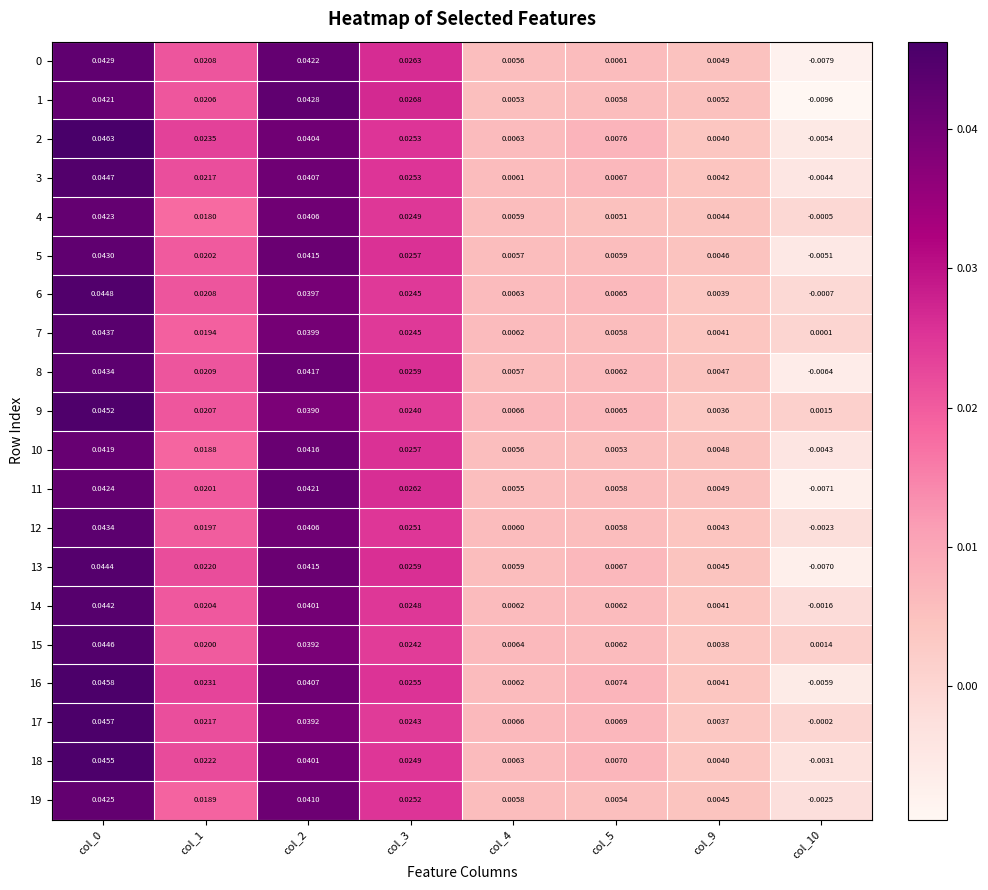

Is the value of 16 at col_1 greater than the value of 4 at col_3?

No